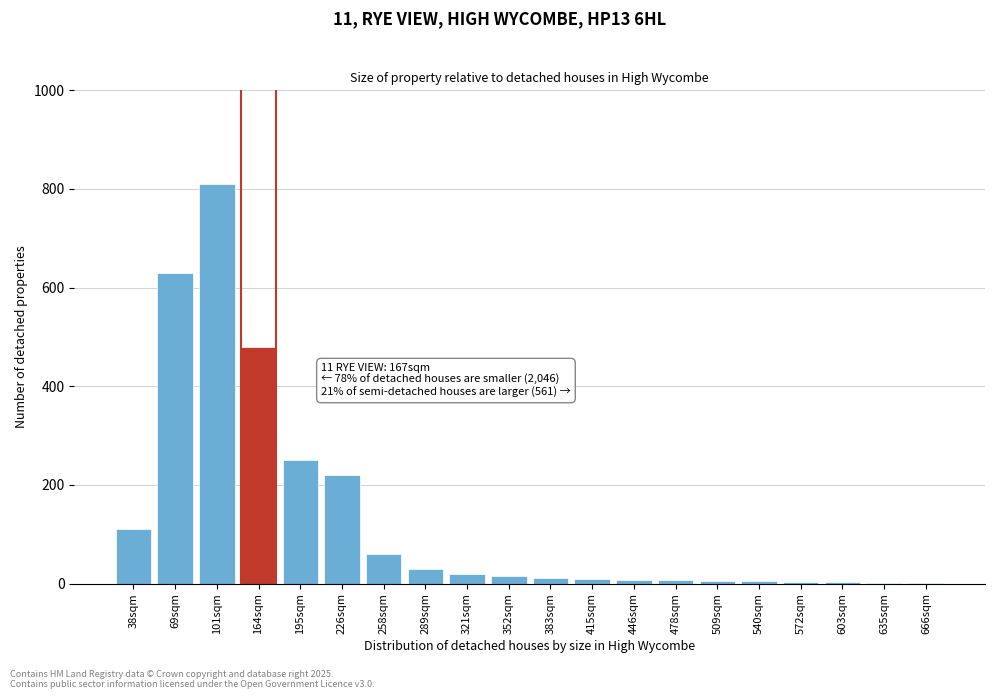

The chart shows a value of 312 at 69sqm. True or false?

False